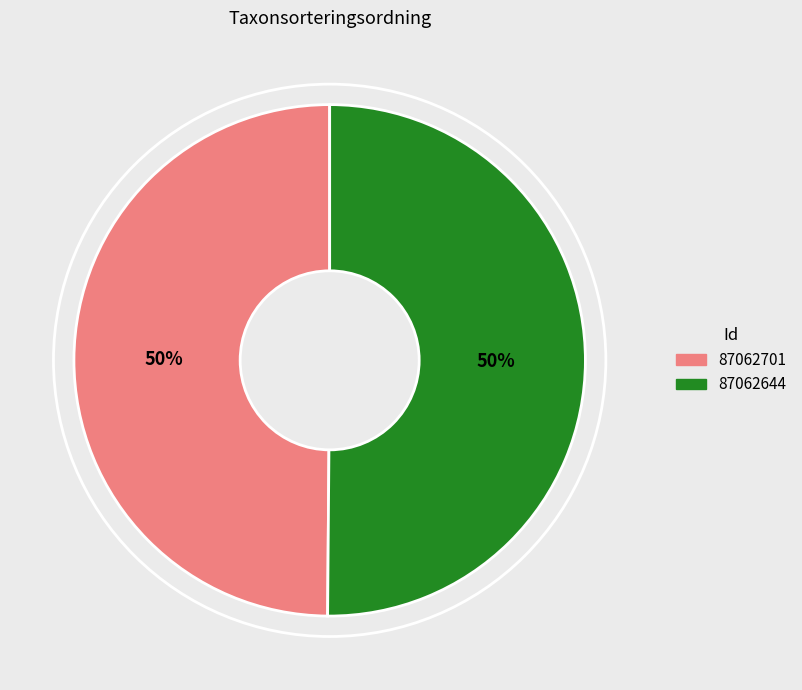

What percentage is the 87062701 slice, to the nearest percent?

50%